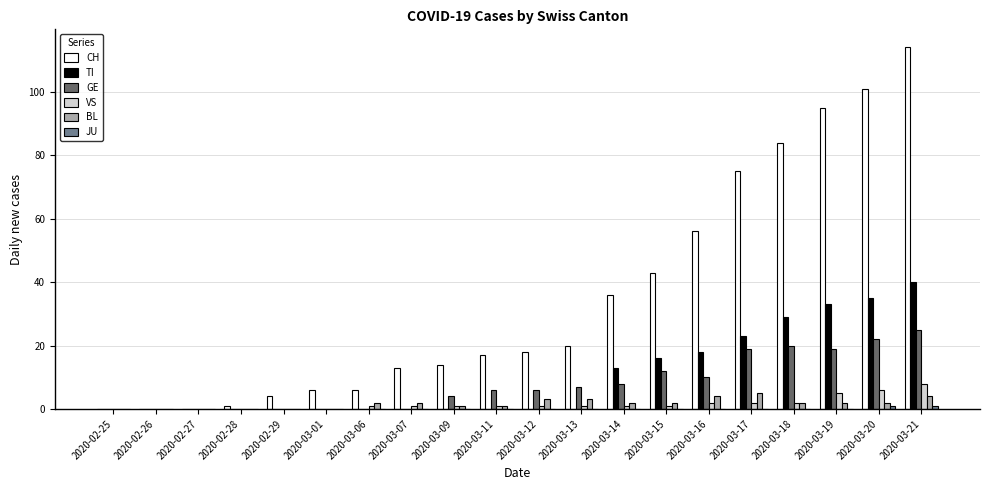

Is it true that VS equals 0 at 2020-02-26?

True